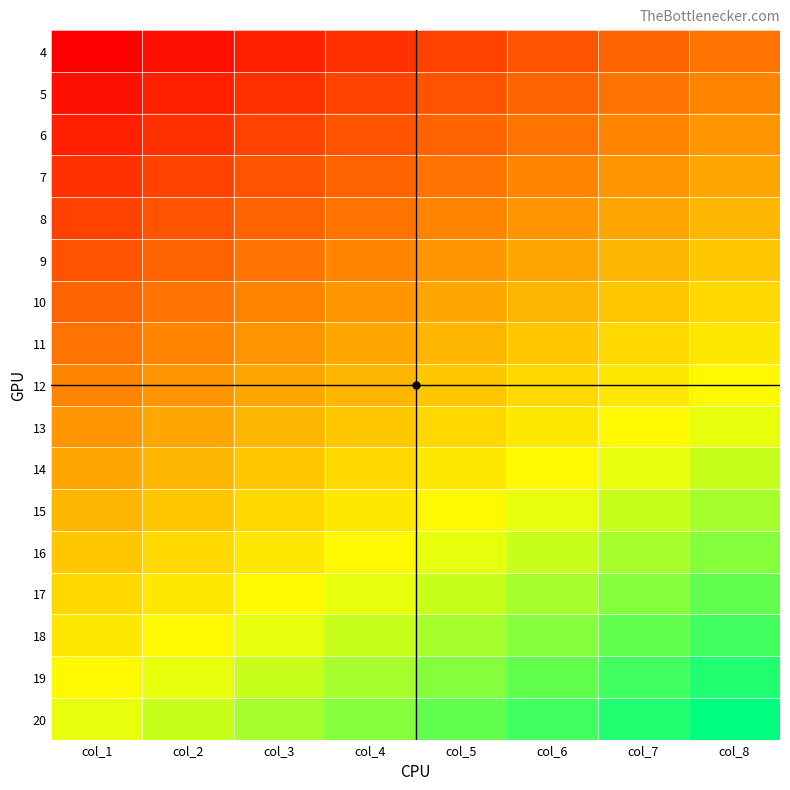

At how many categories does at least one series exceed 19?

8